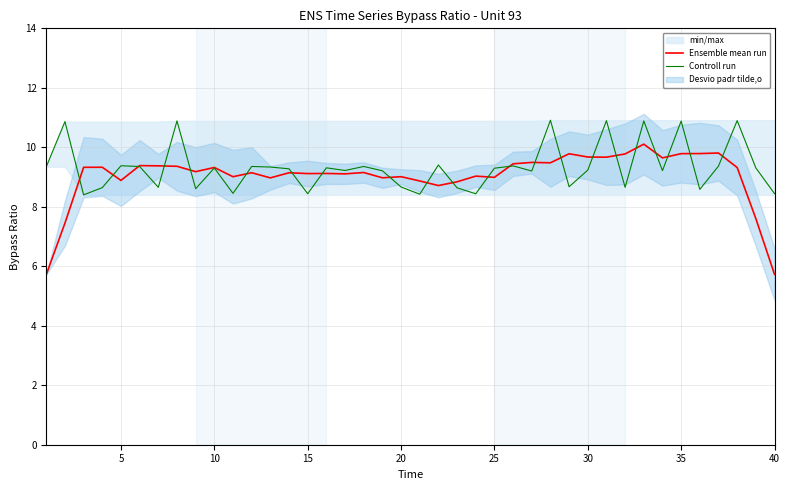

How many interior local valleys does the Ensemble mean run series have?

12